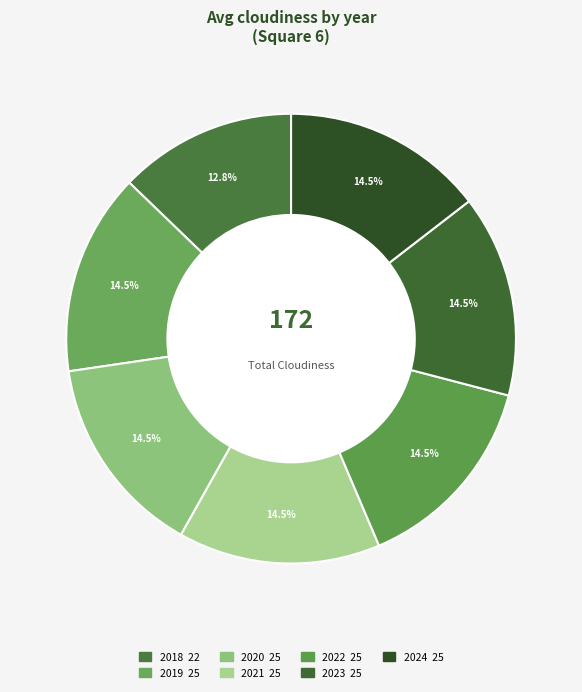

What is the smallest slice in the pie chart?

2018